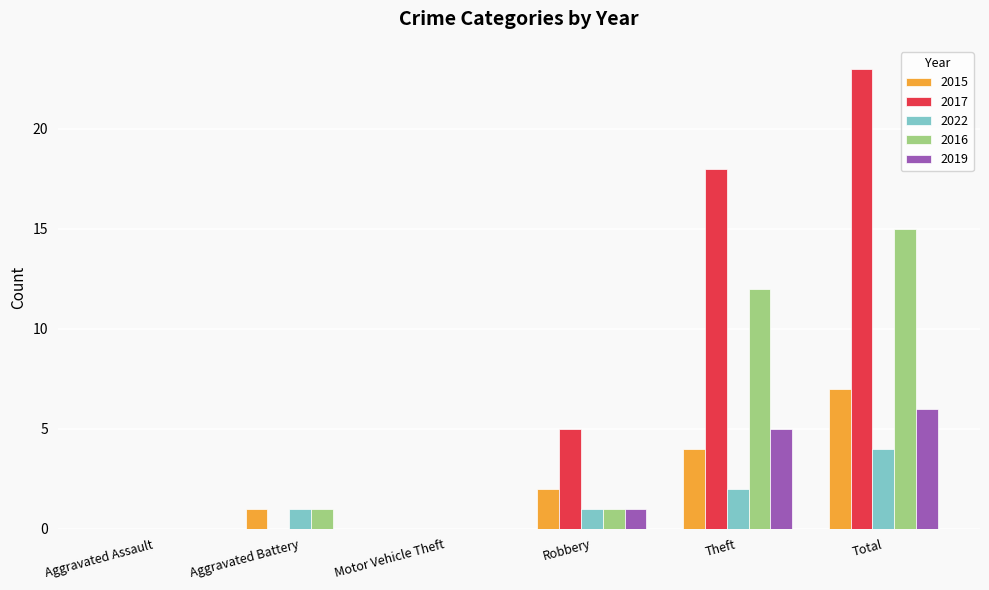

The value of 2016 at Theft is 8. True or false?

False